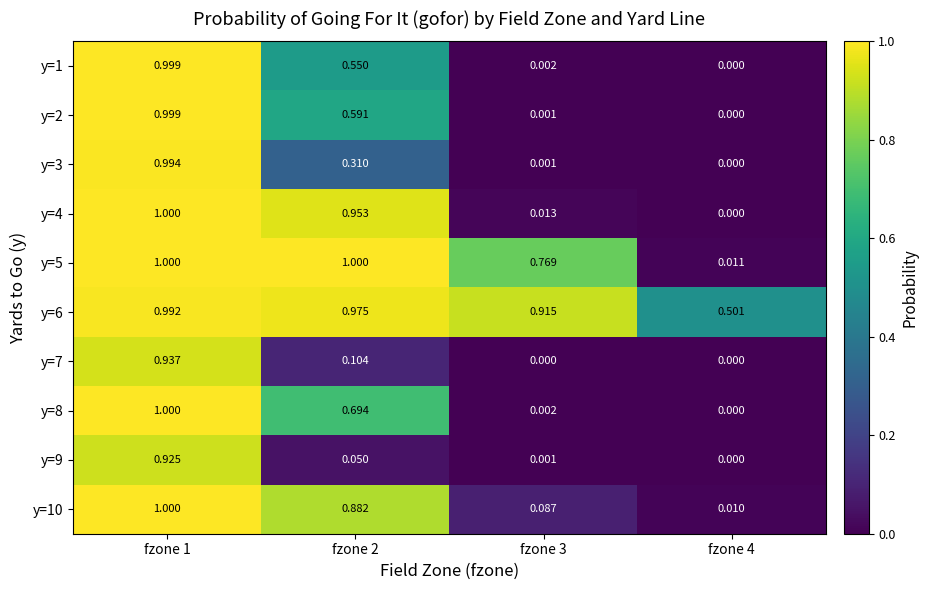

Is the value of y=4 at fzone 1 greater than the value of y=9 at fzone 2?

Yes